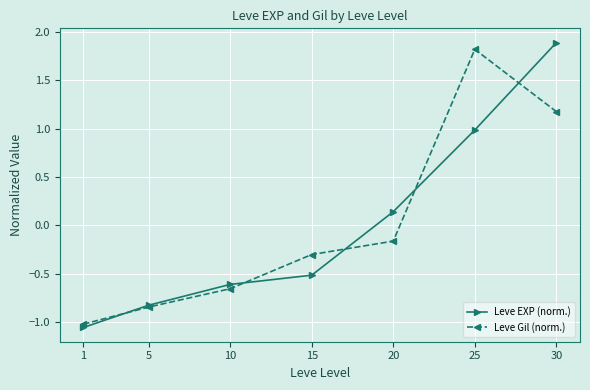

Which category has the highest value in the Leve EXP (norm.) series?

30